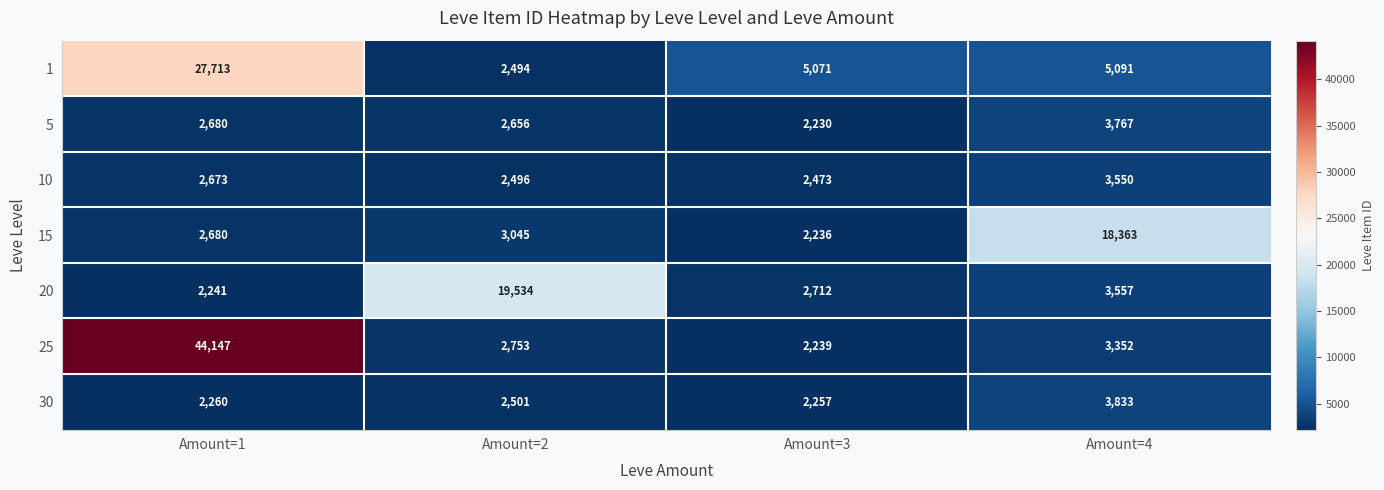

Count the number of categories in the chart.

4